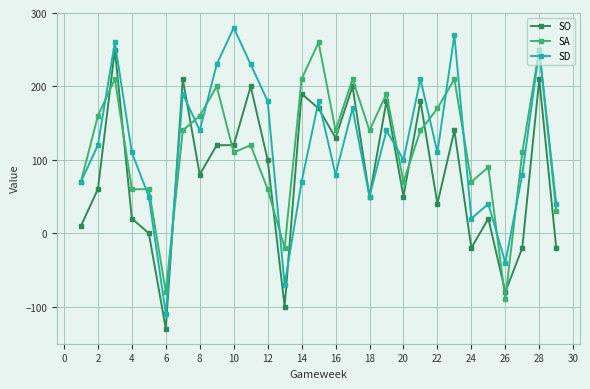

What are all the series names shown in the legend?

SO, SA, SD